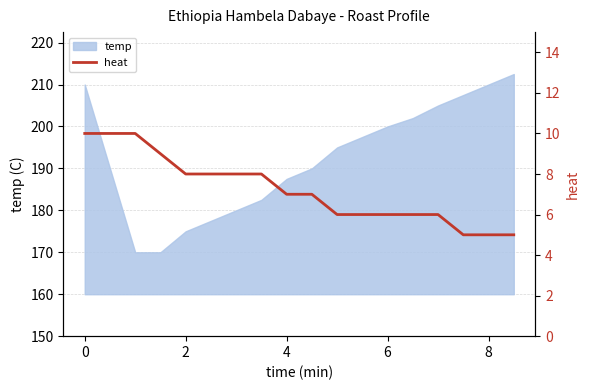

What is the smallest value displayed?

5